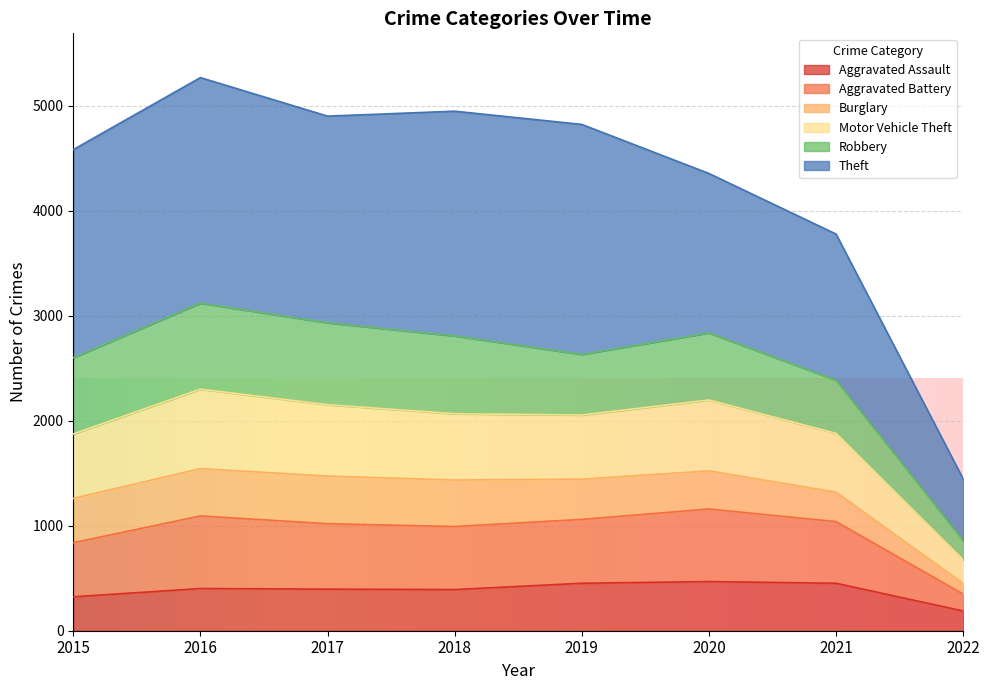

Which category has the highest value in the Aggravated Assault series?

2020